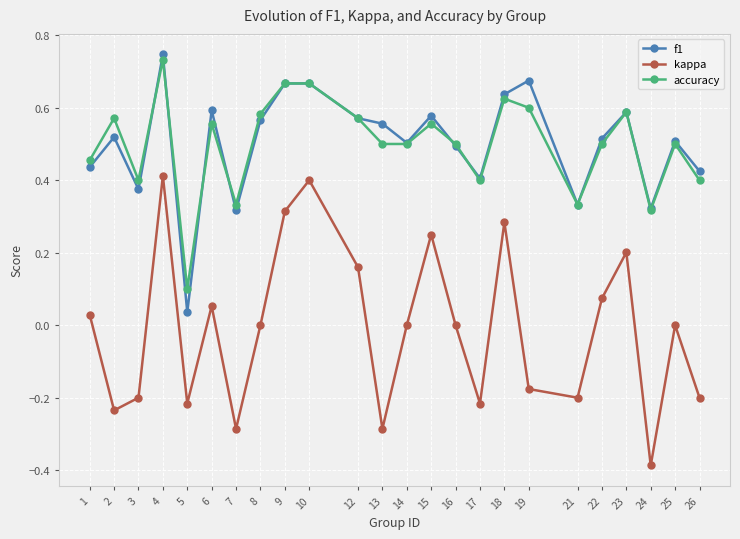

Between 3 and 9, which series saw the biggest shift?

kappa